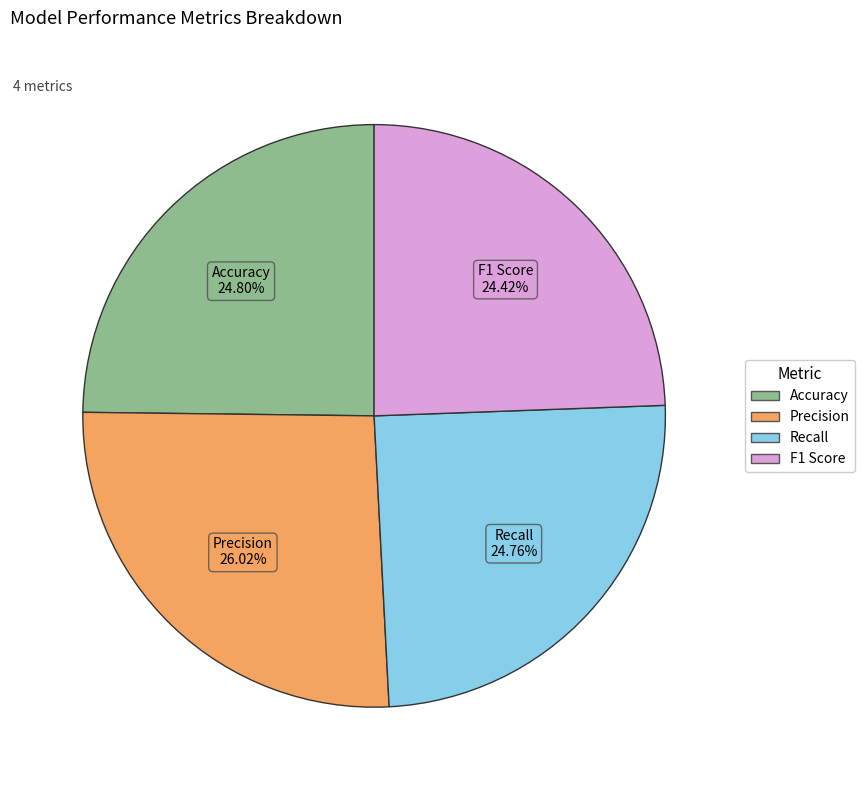

Is it true that Accuracy is 11% of the pie?

False